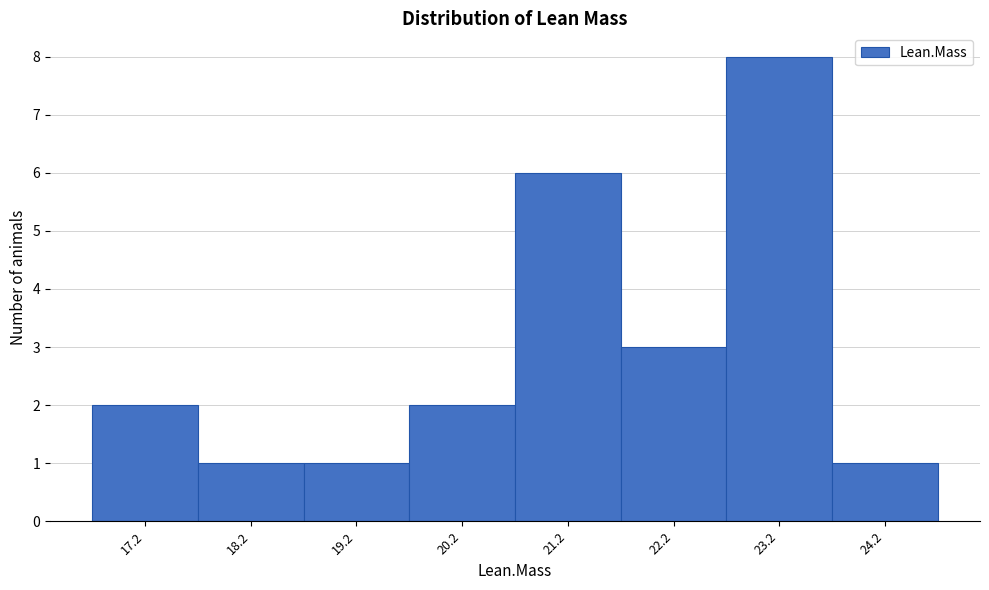

Over which range of the x-axis is the bar tallest?

22.66 to 23.66